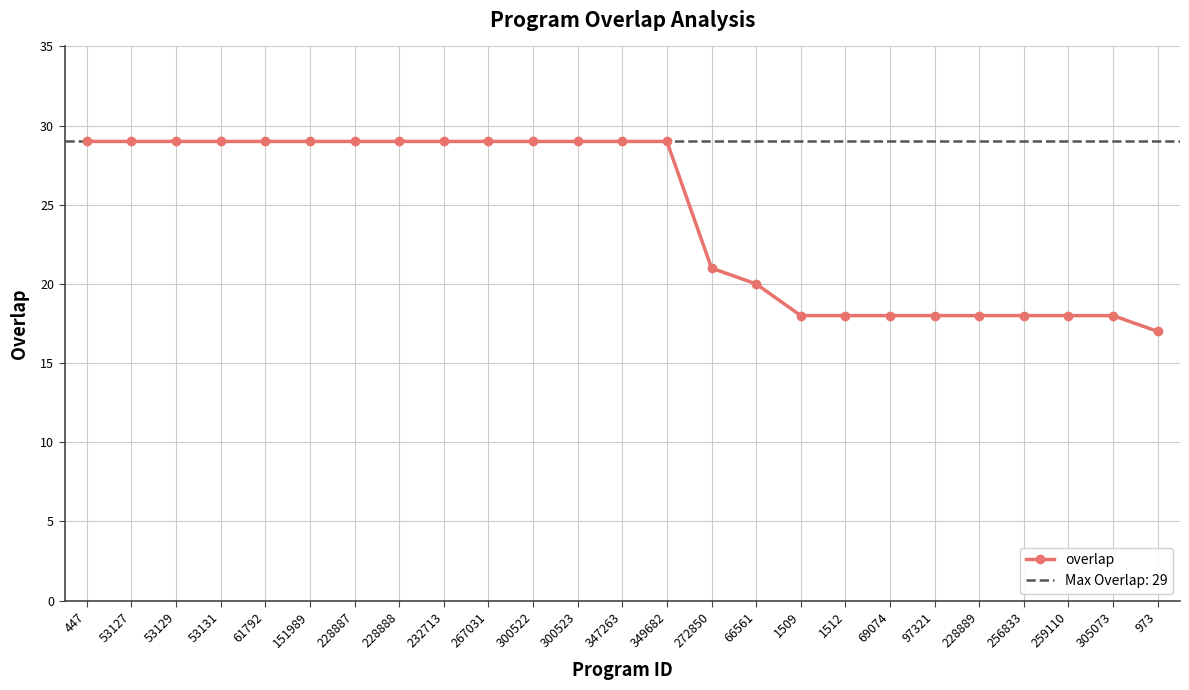

Reading left to right, list all the values displayed in this chart.

29	29	29	29	29	29	29	29	29	29	29	29	29	29	21	20	18	18	18	18	18	18	18	18	17